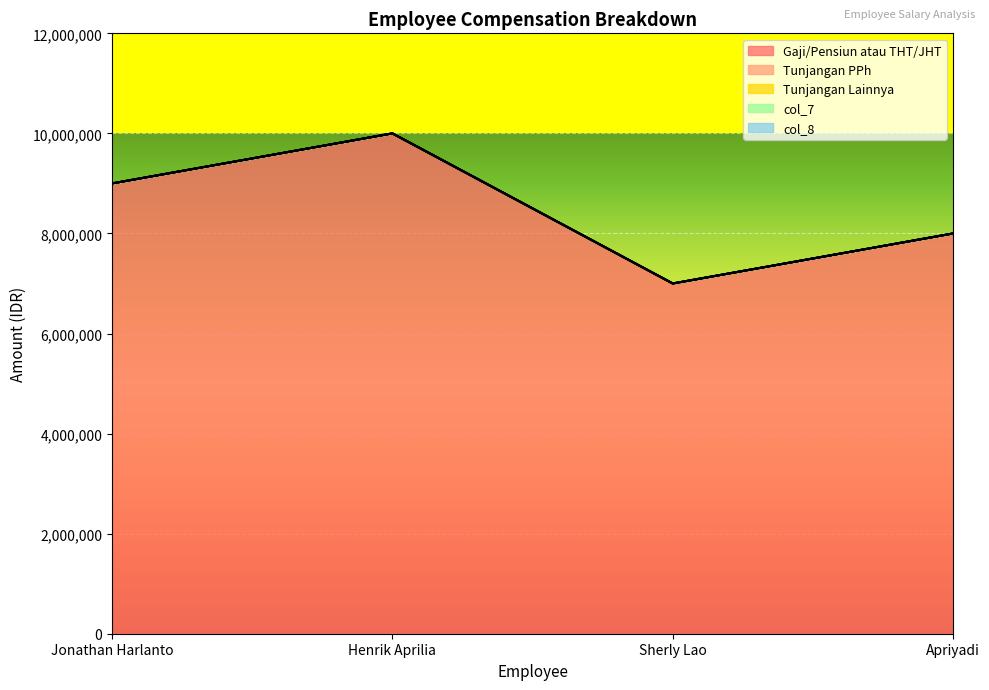

Which has a higher value, Henrik Aprilia or Sherly Lao?

Henrik Aprilia